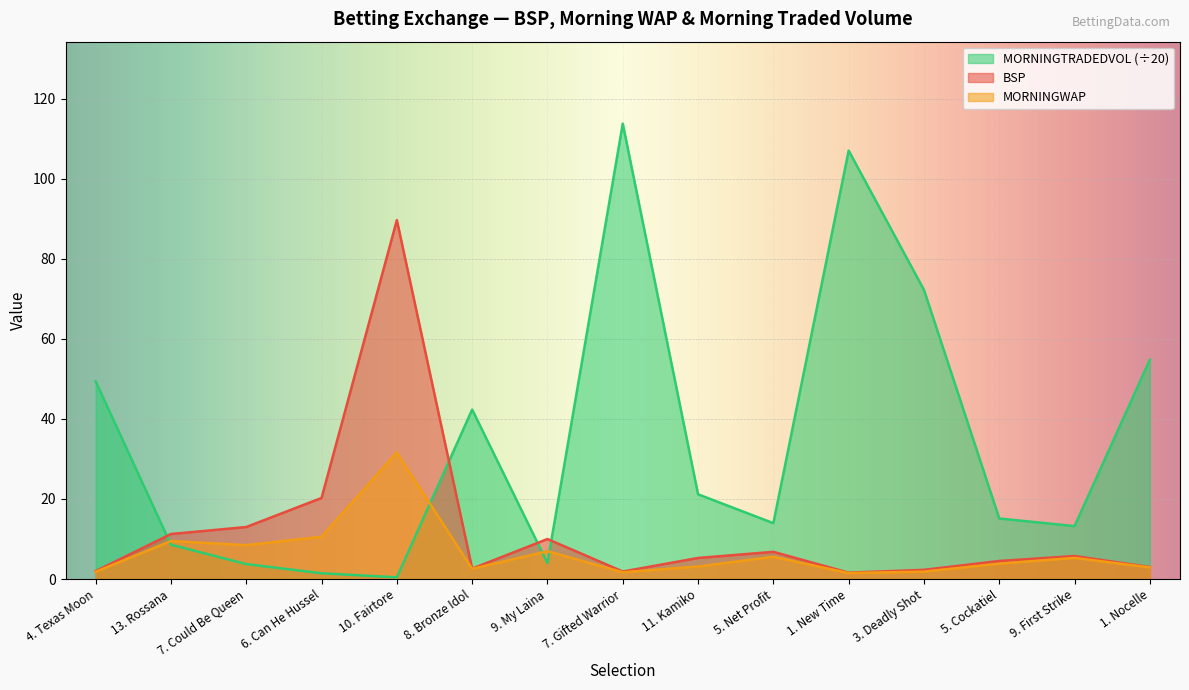

True or false: BSP has a value of 10.0 at 9. My Laina.

True